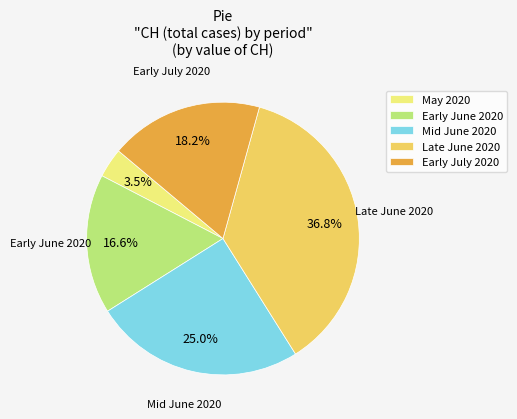

Is there a majority slice in this chart?

No